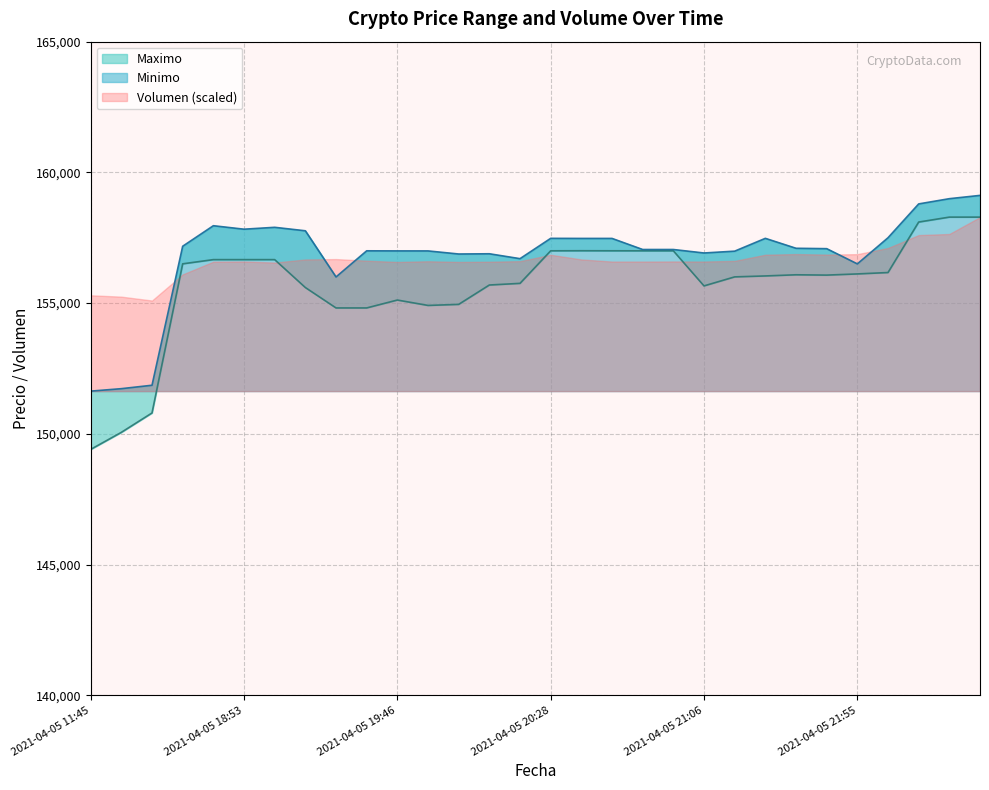

How many data points in Minimo are less than 157082?

15